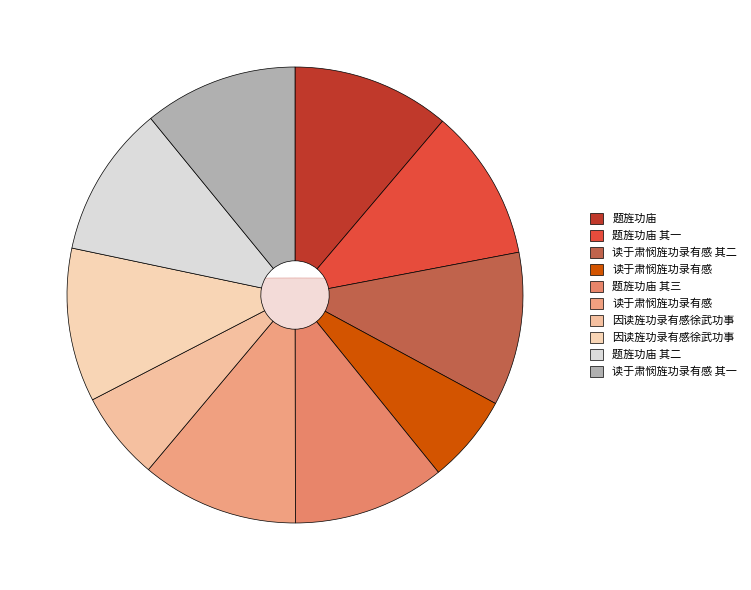

Count the number of slices in the pie.

10